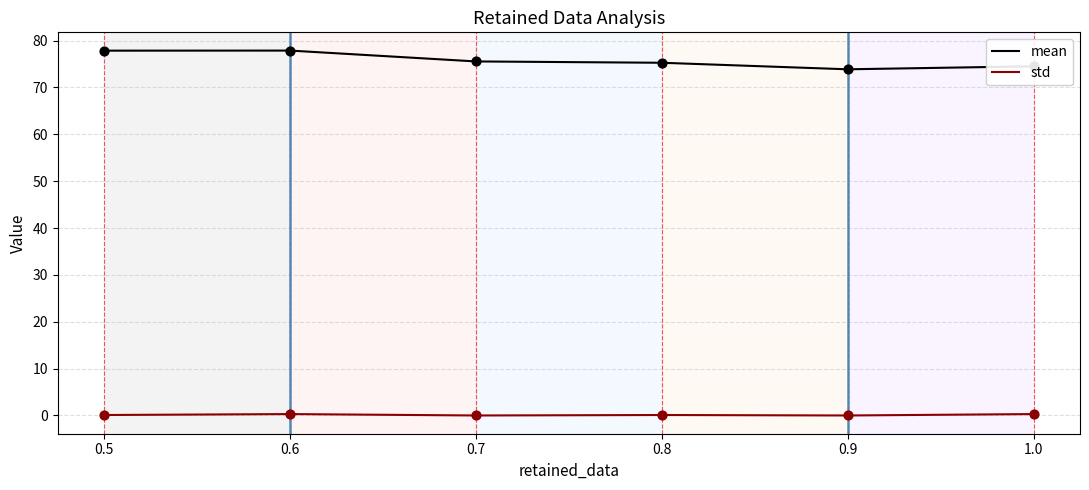

The value of mean at 0.7 is 34.0. True or false?

False